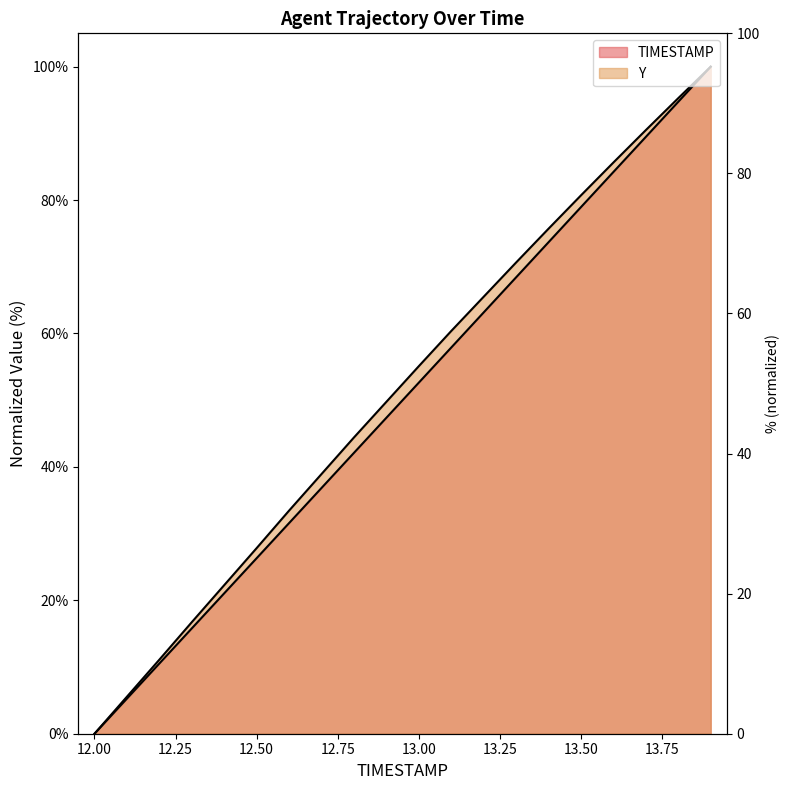

List the series in order of their overall mean, highest first.

Y, TIMESTAMP